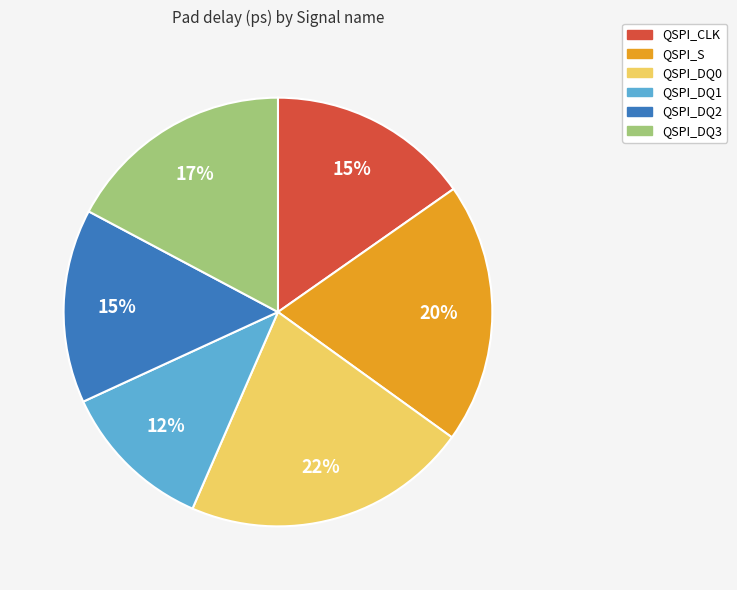

Does QSPI_CLK represent more than half of the total?

No